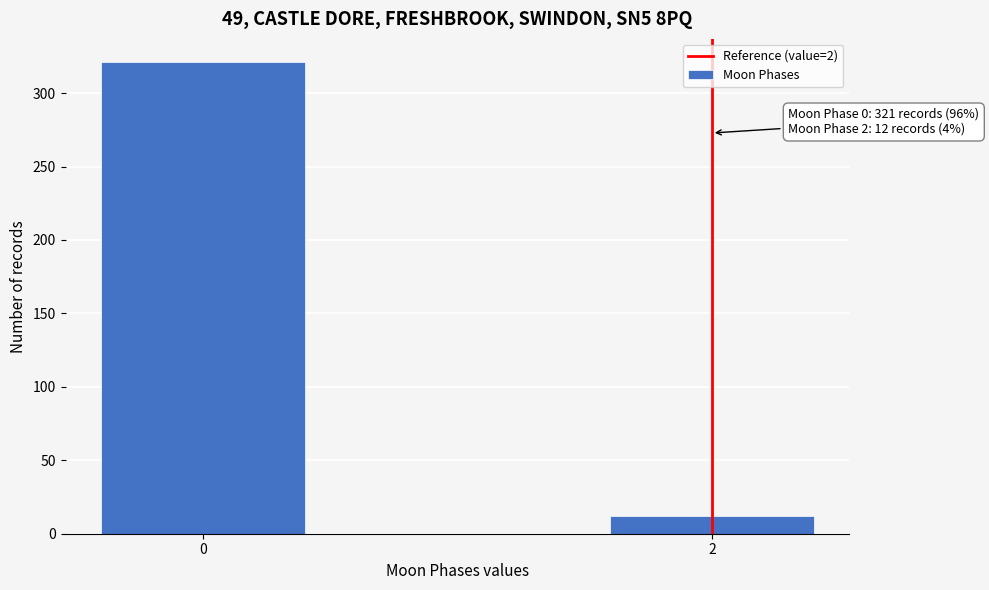

Reading left to right, what are all the values shown in this chart?

0=321	2=12